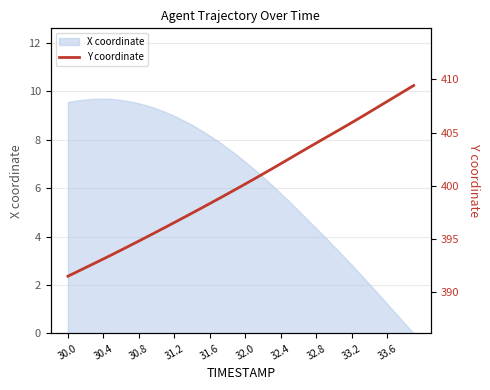

Does the chart have visible grid lines?

Yes